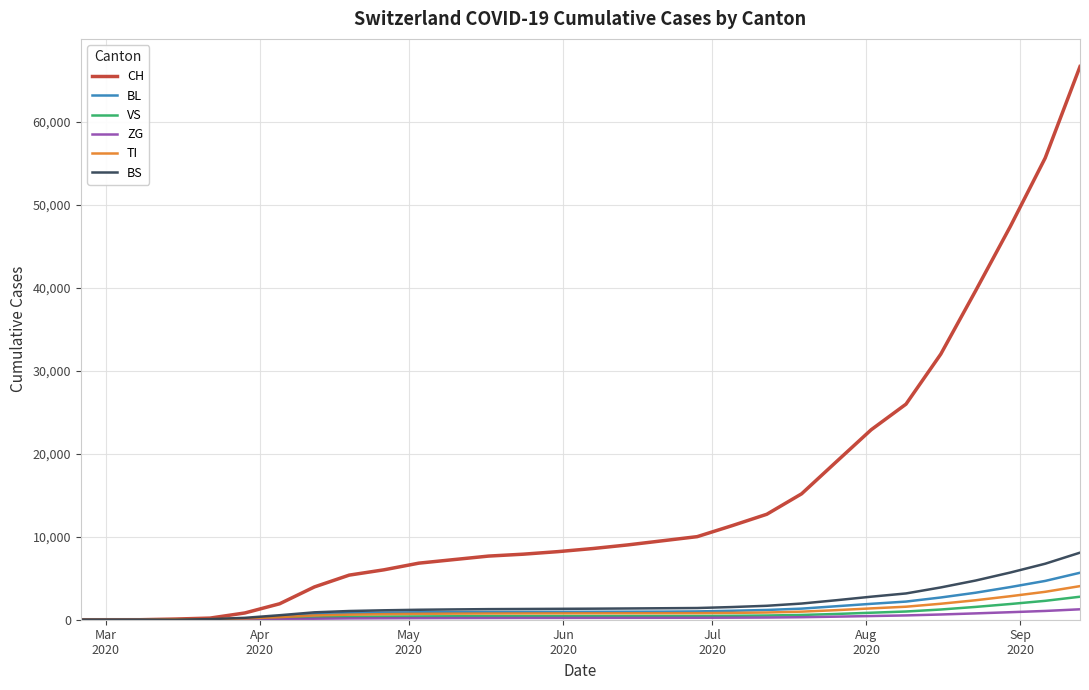

Is this an area chart (filled region under the line)?

No